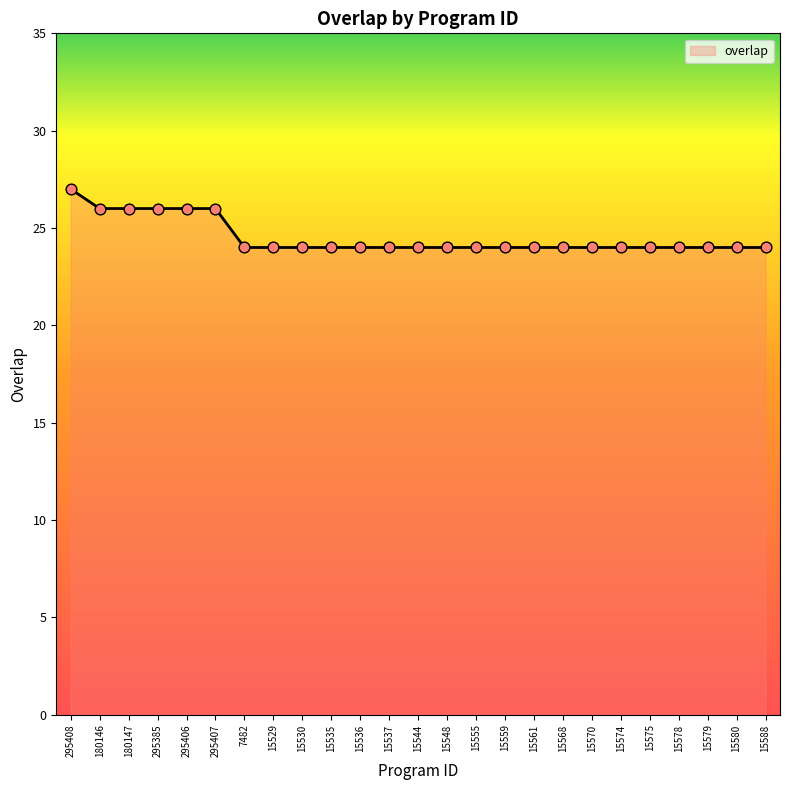

What is the ratio of the value at 15561 to the value at 15537?

1.0